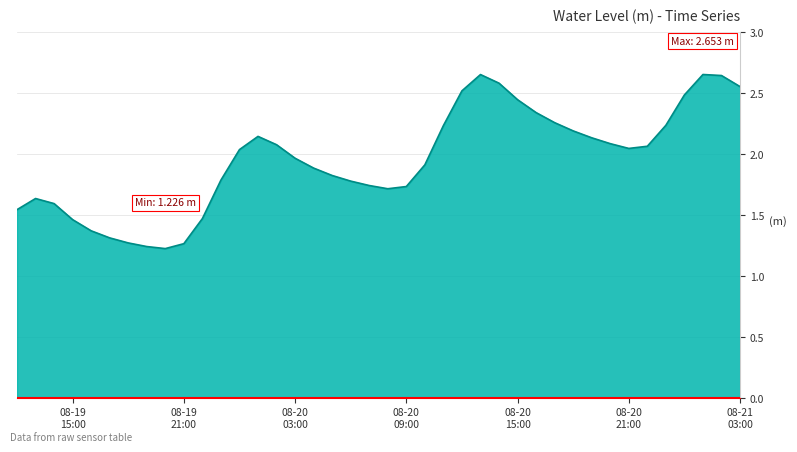

What is the difference between the maximum and minimum values?

1.4